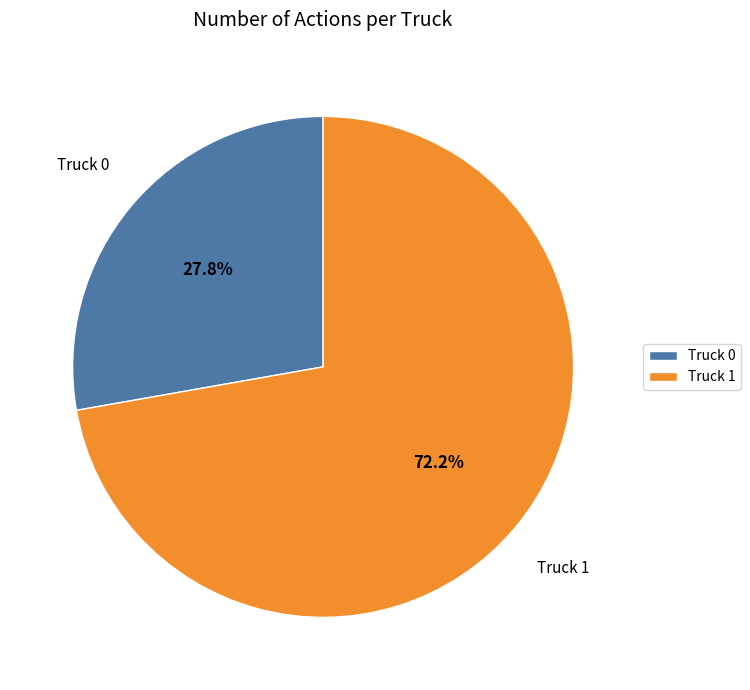

Approximately how many times larger is the value at Truck 0 compared to Truck 1?

0.4